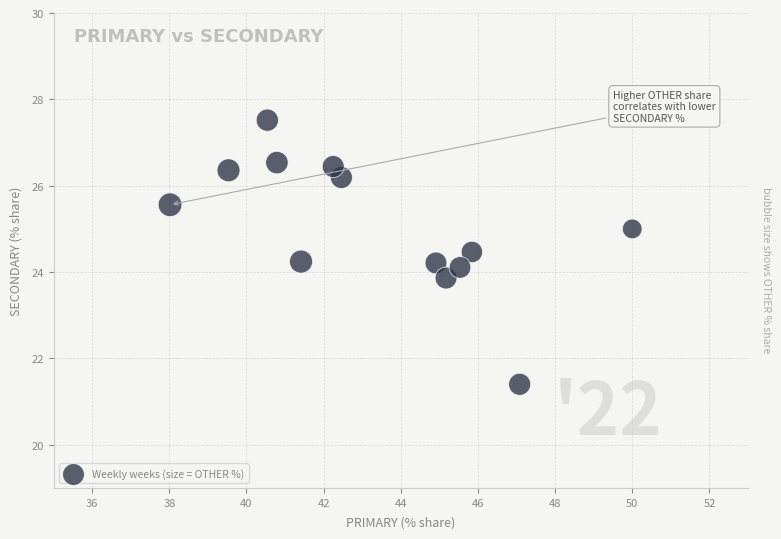

What is the range of Y values (max minus min)?

6.1